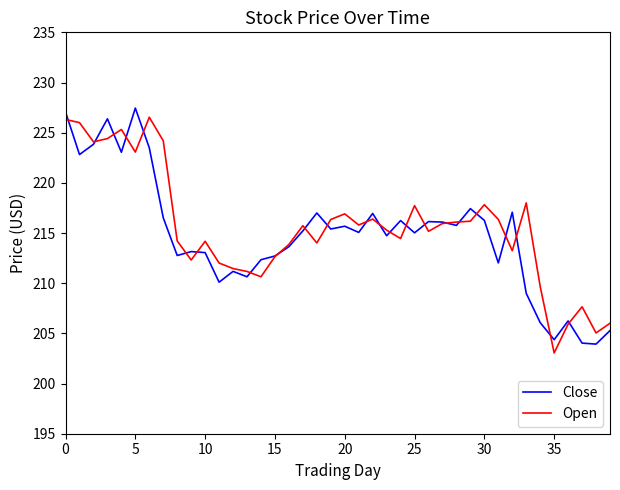

True or false: Close has more than 1 interior local peaks.

True